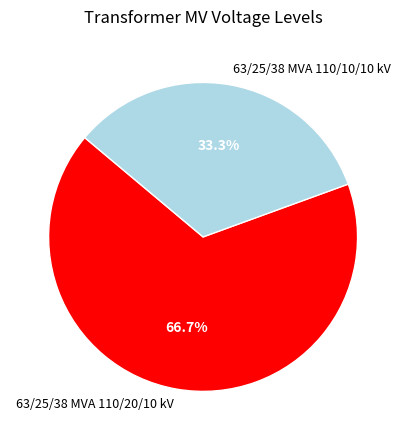

How many slices are in this pie chart?

2